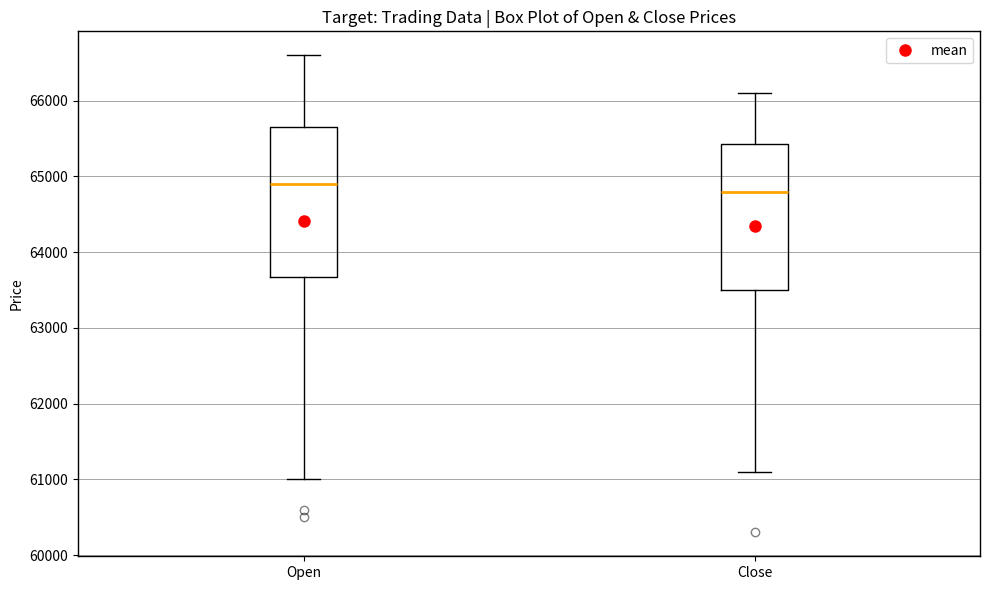

Where does the upper whisker of the box for Open end on the y-axis? The values are not printed on the chart, so give them approximately, as read against the axis.

66600